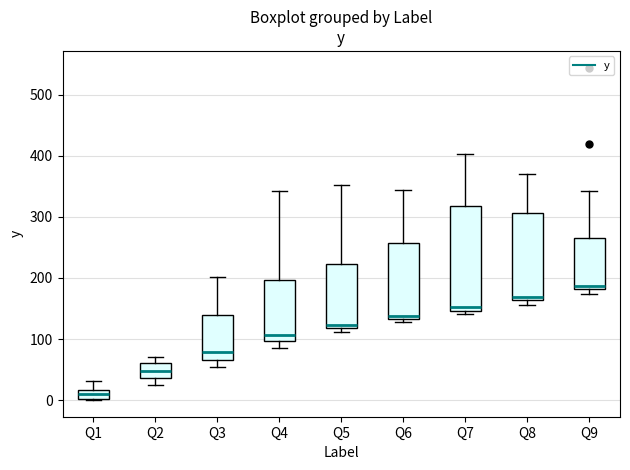

Comparing the boxes themselves (not the whiskers), which one is the tallest?

Q7